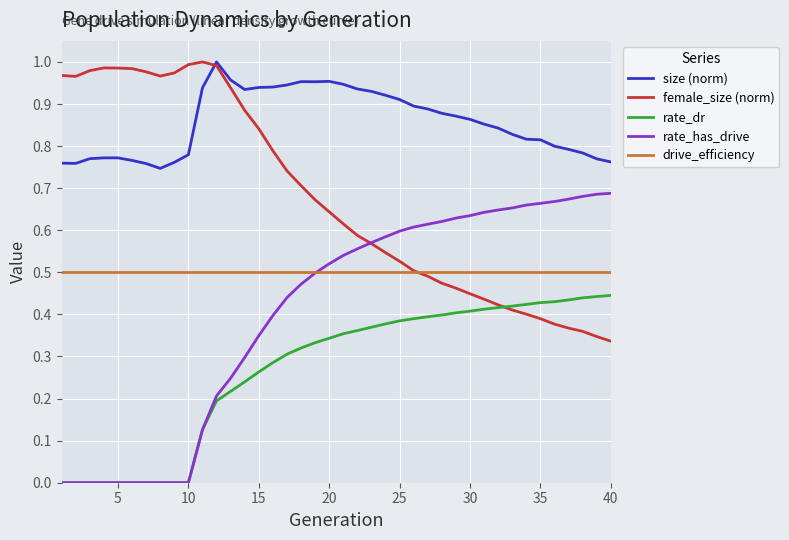

True or false: drive_efficiency and size (norm) intersect in this chart.

False